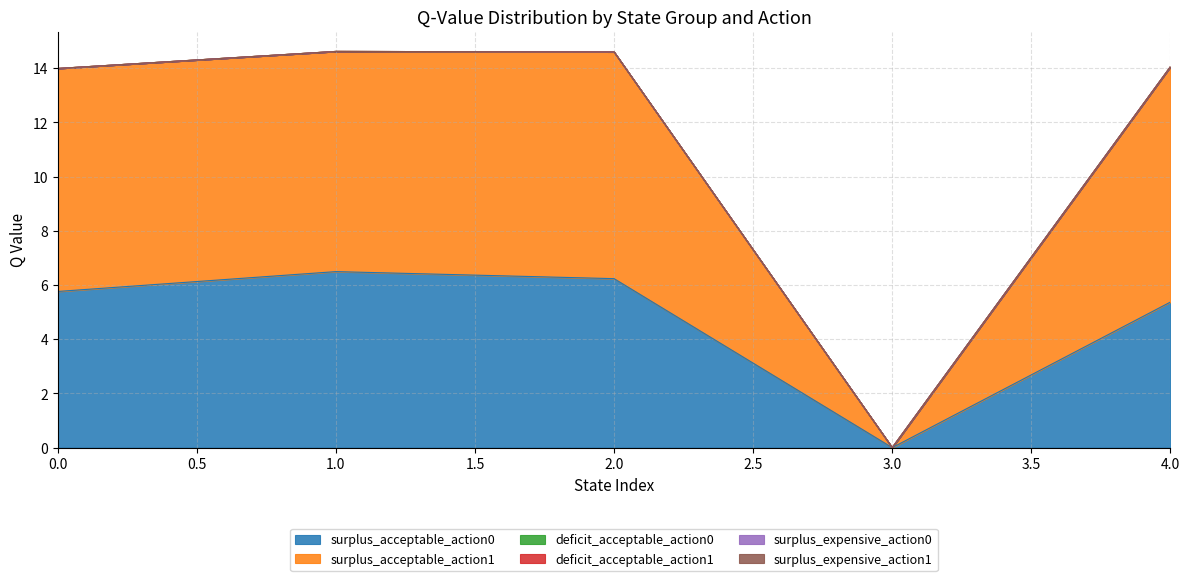

Count the number of data series in this chart.

6